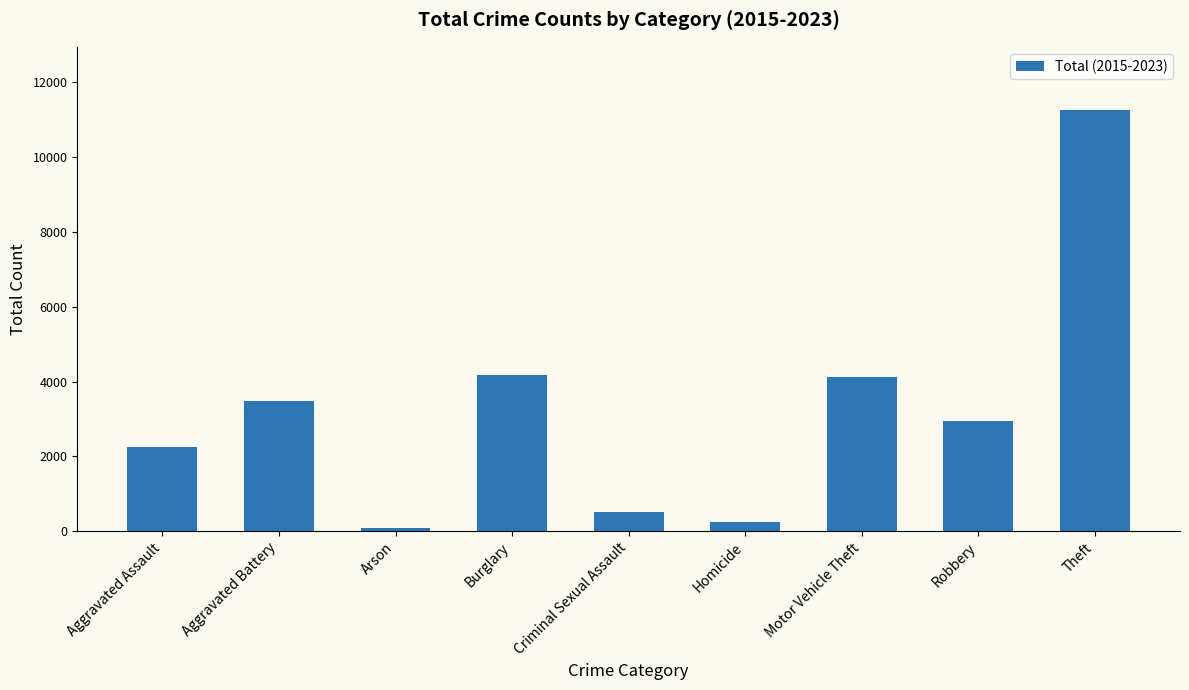

How many data points are less than 2933?

4